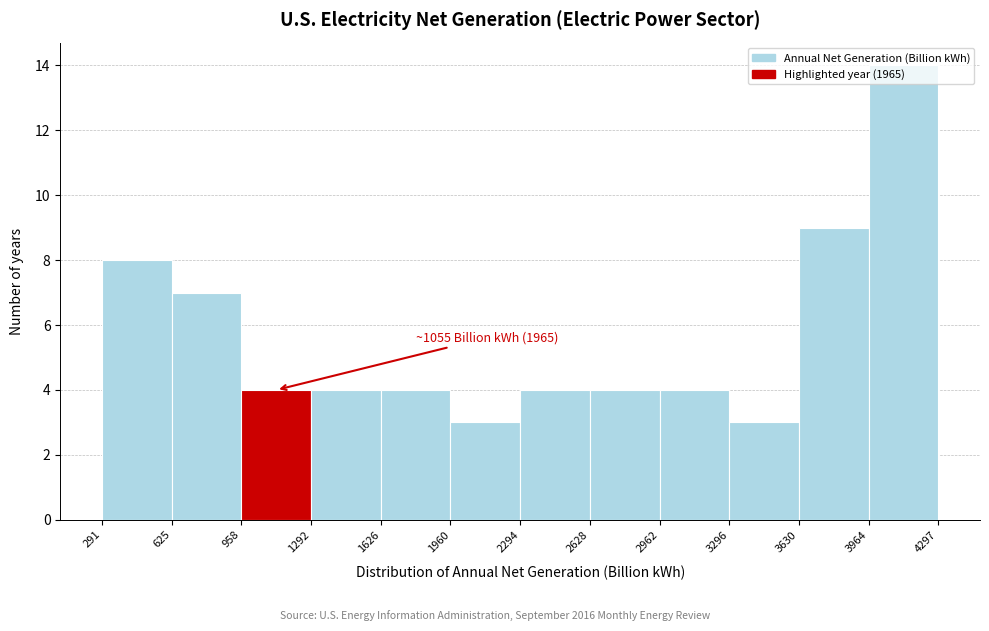

Which range on the x-axis has the tallest bar?

3964 to 4297